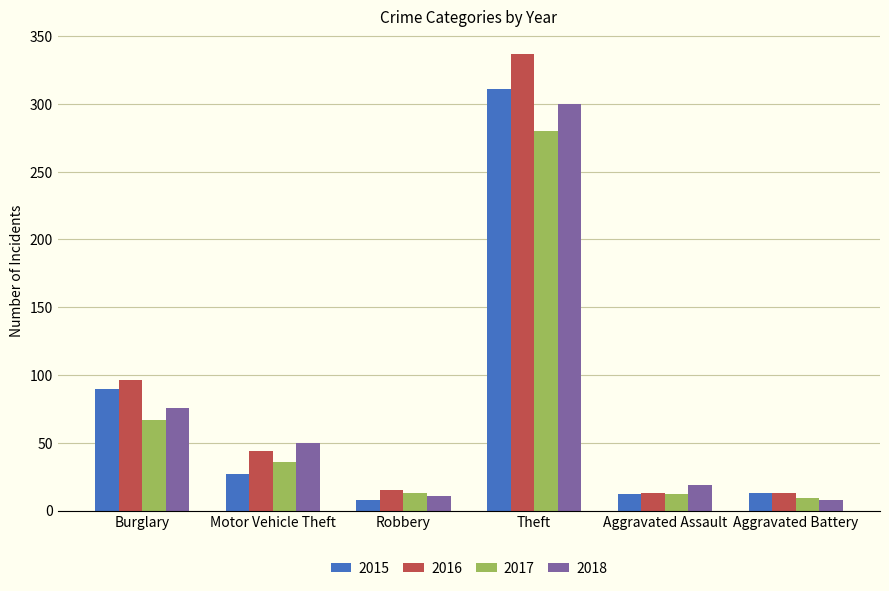

Which series has the widest spread of values?

2016